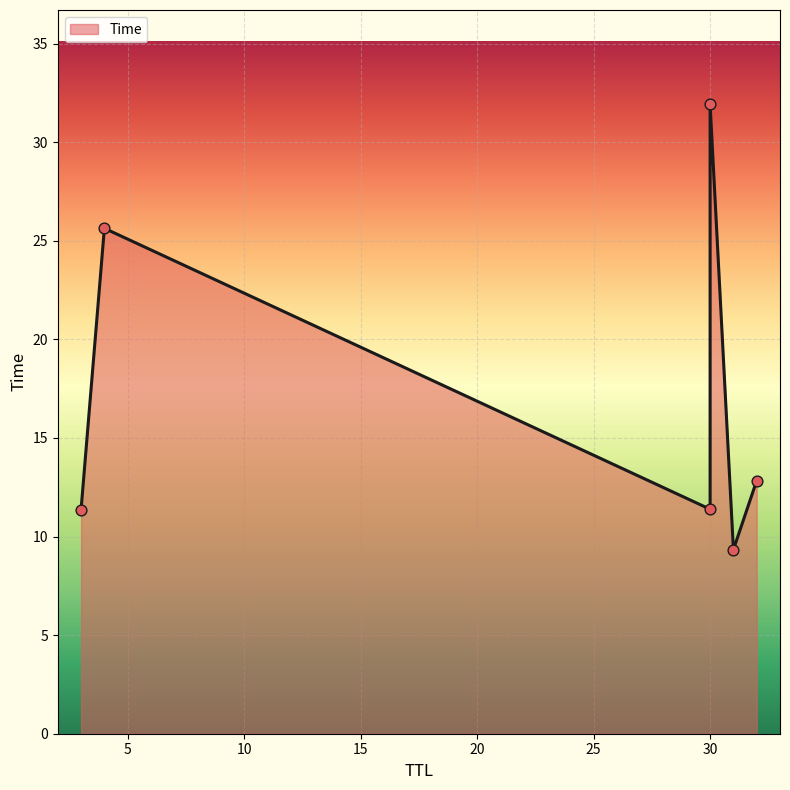

What is the change in value from 31 to 30?

+2.1